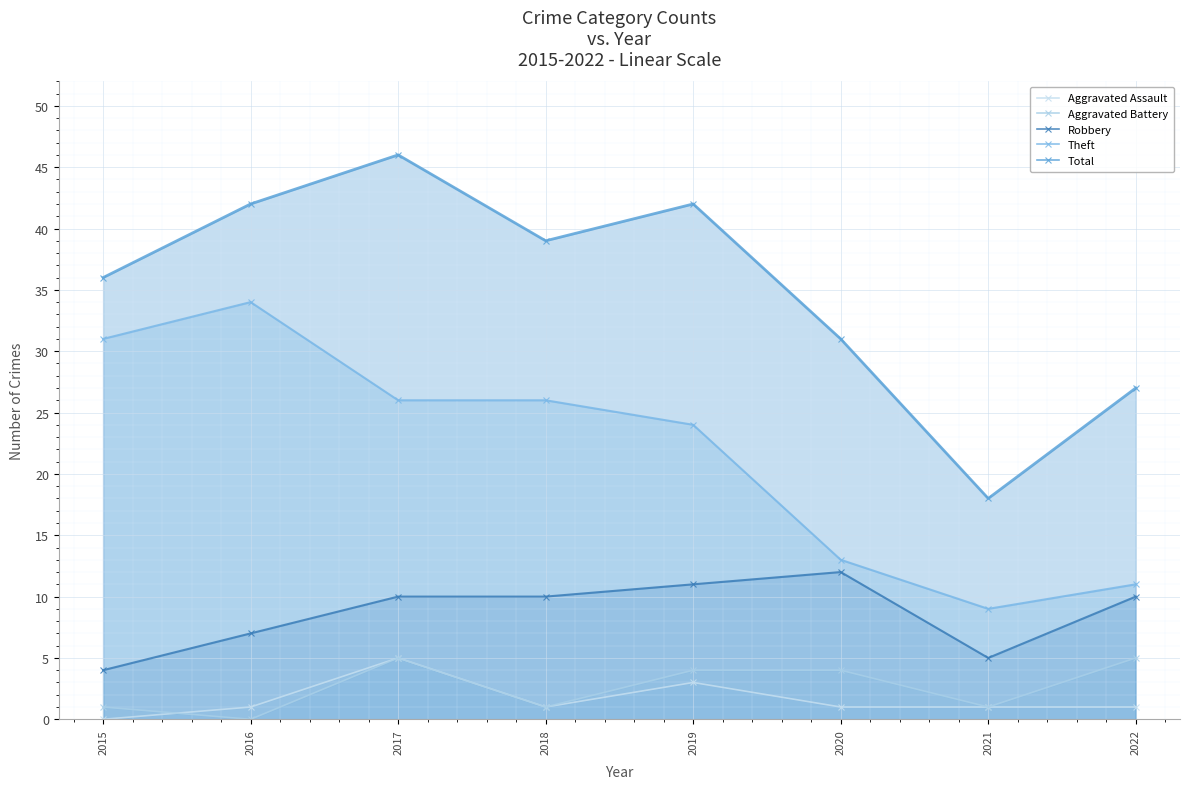

What is the maximum value for Robbery?

12